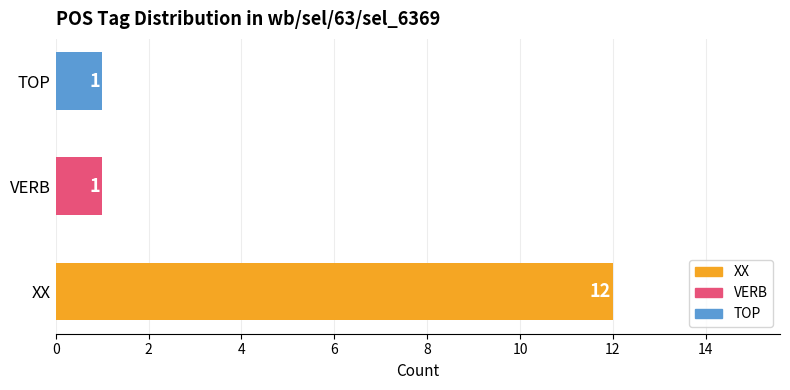

Reading bottom to top, extract all data points from this chart.

XX=12	VERB=1	TOP=1